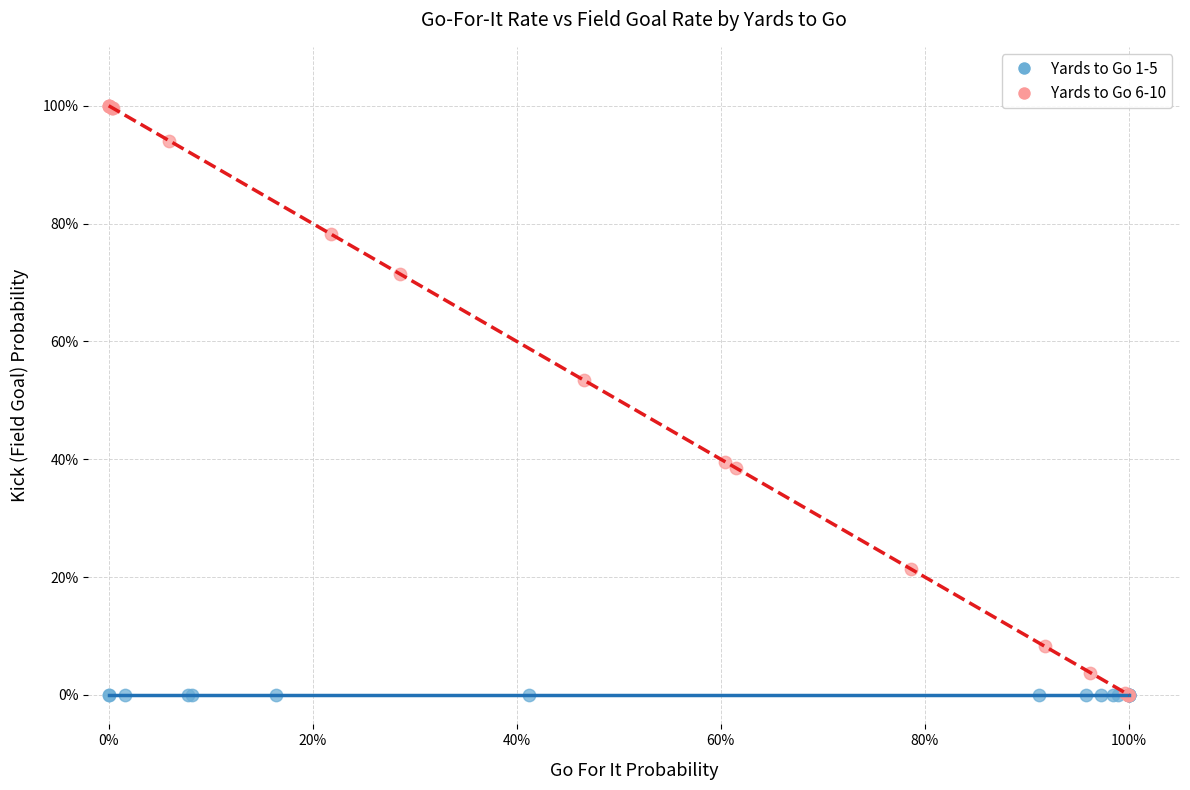

Which series contains the highest Y value?

Yards to Go 6-10